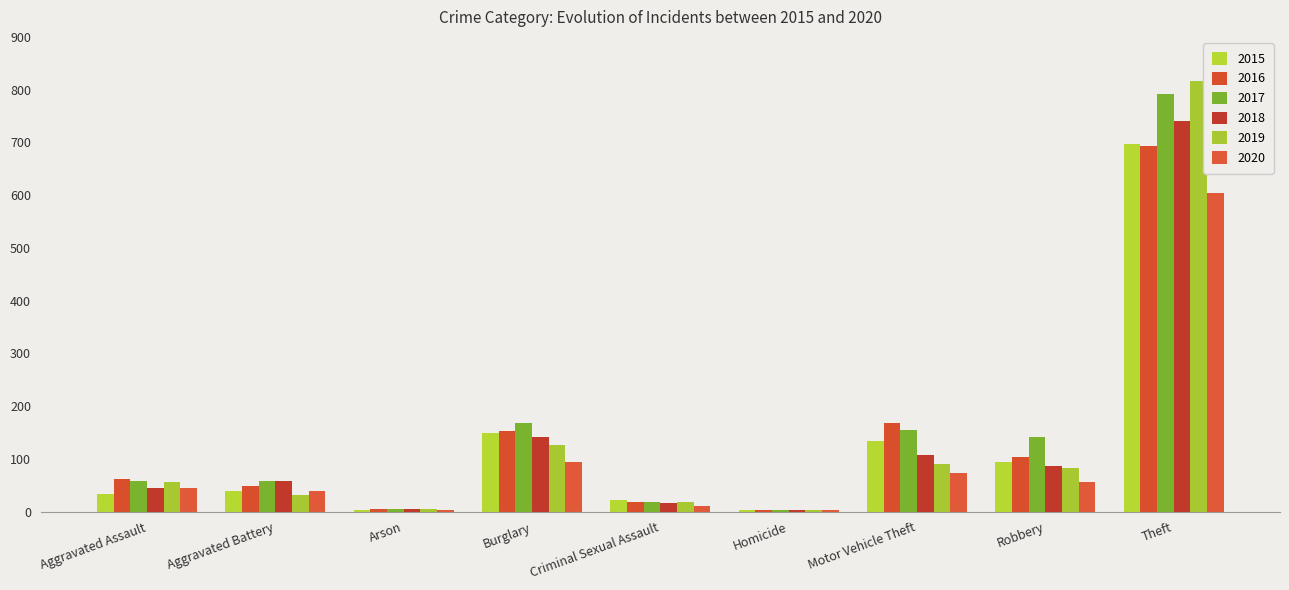

What is the value of the 2019 bar at the 3rd from the left?

5